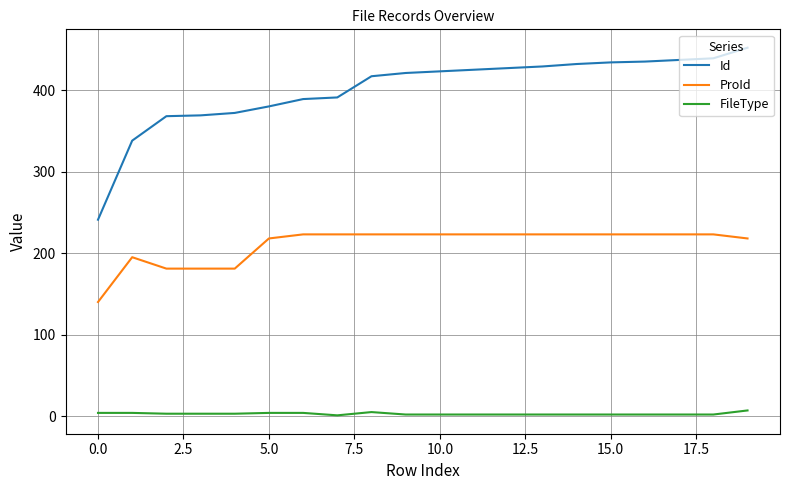

Which series has the largest range (max minus min)?

Id